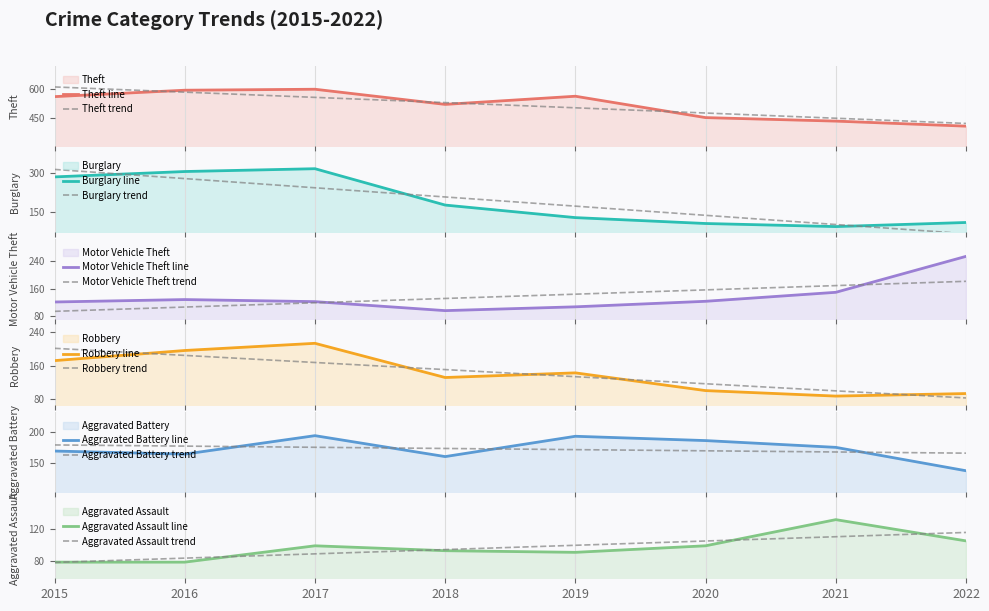

In Motor Vehicle Theft, how many points are lower than both neighbors (excluding endpoints)?

1